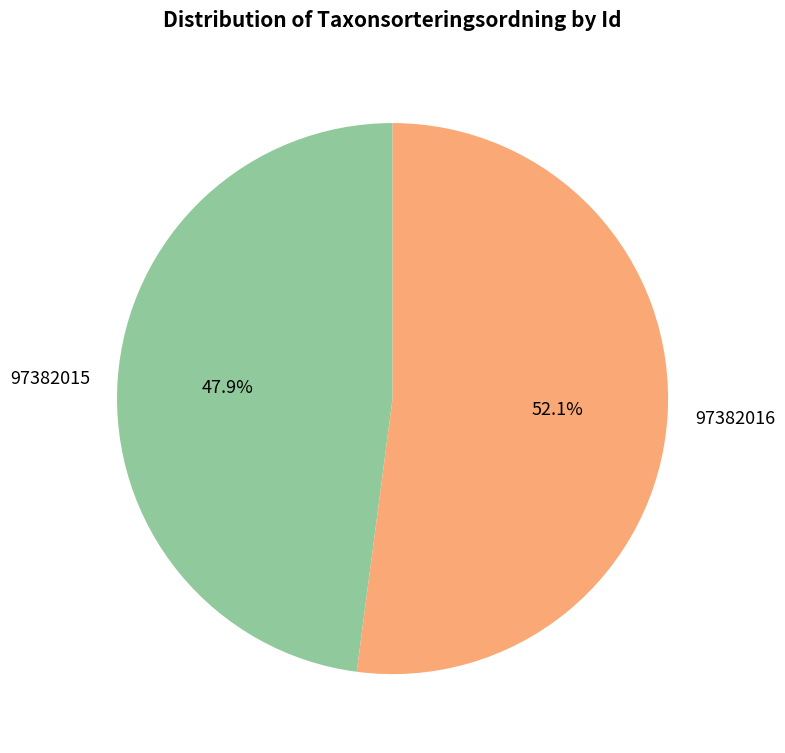

Is there any slice that represents more than half of the pie?

Yes